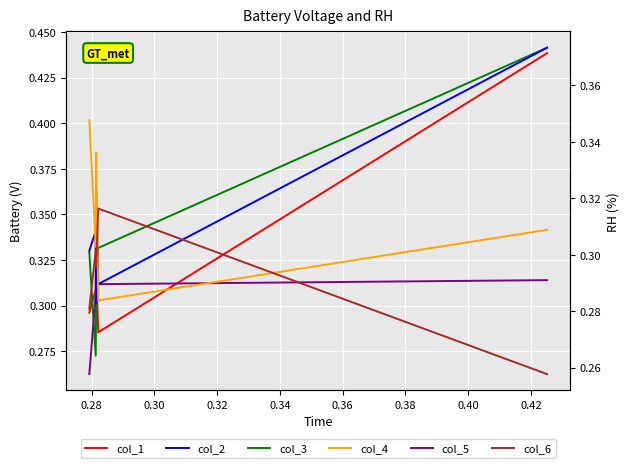

At which label does col_1 reach its minimum?

0.28